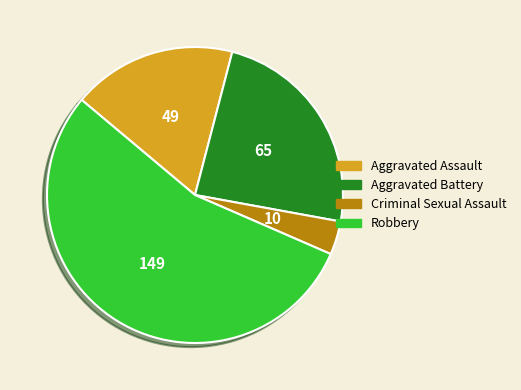

Is the sum of Aggravated Assault and Criminal Sexual Assault greater than half?

No